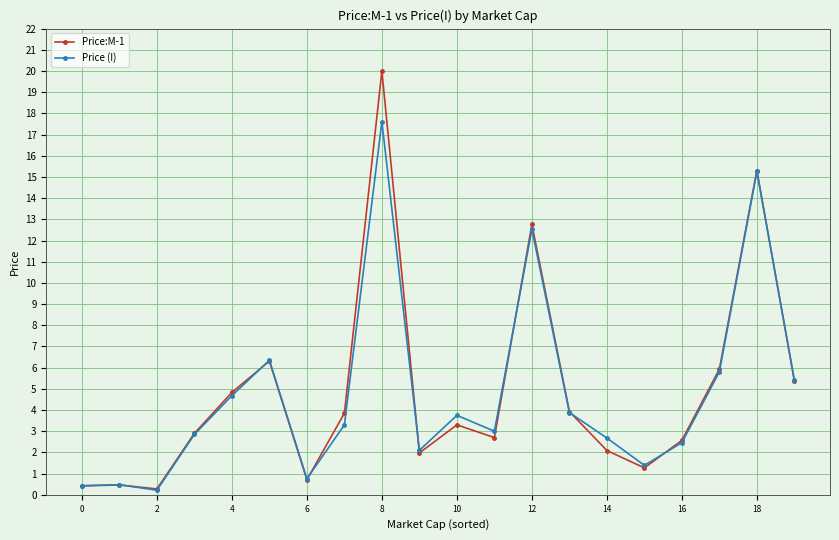

Which series has the widest spread of values?

Price:M-1